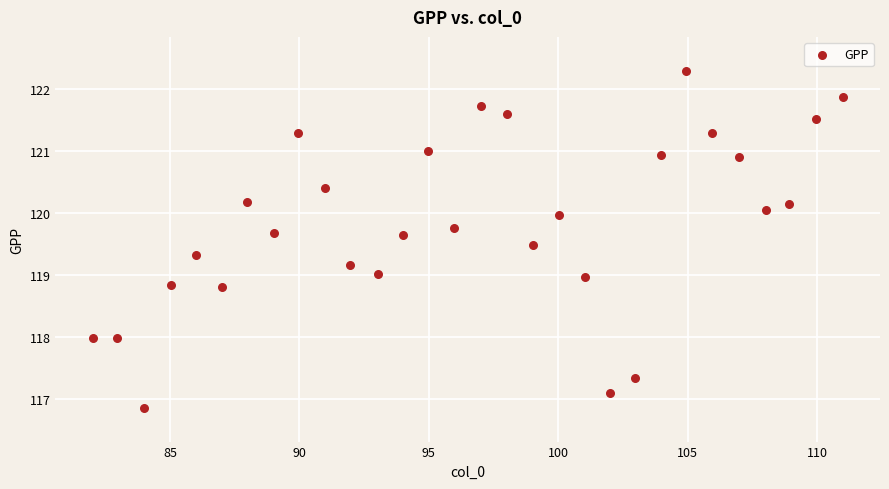

What is the range of X values (max minus min)?

29.0